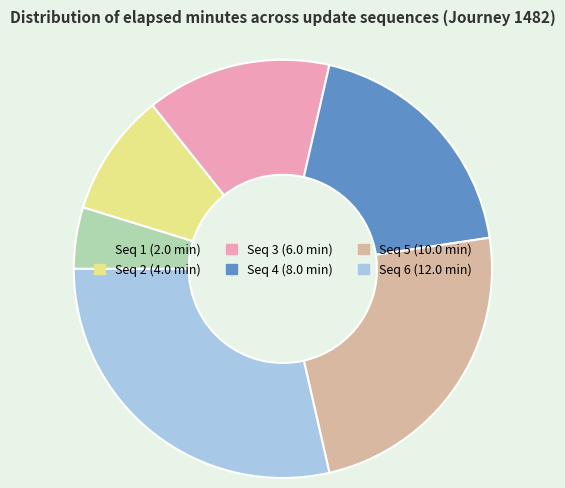

Does any single category account for the majority?

No